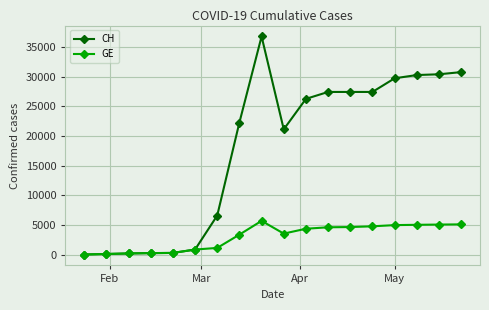

What is the greatest value displayed?

36755